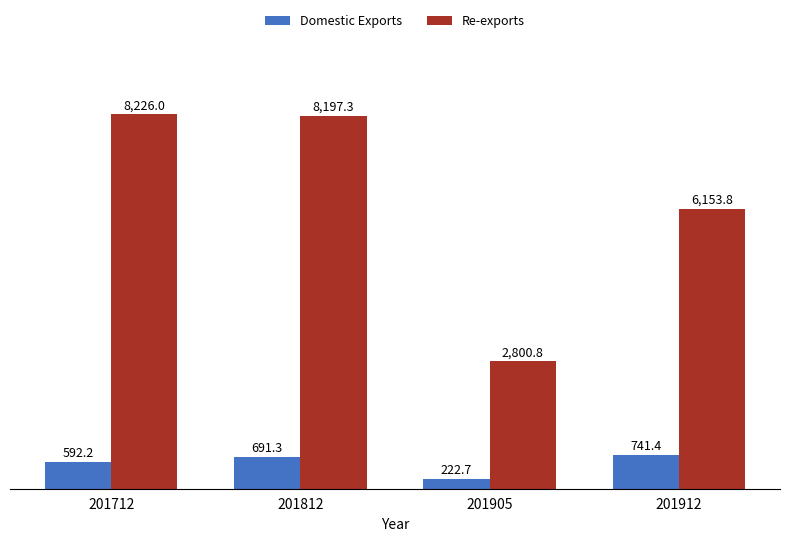

Is it true that Domestic Exports equals 691.3 at 201812?

True